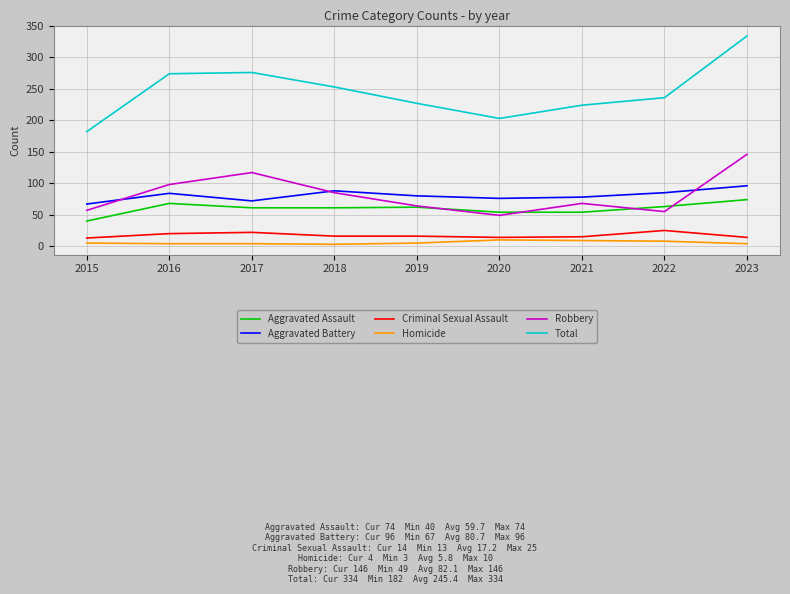

Rank the series by their maximum value, from lowest to highest.

Homicide, Criminal Sexual Assault, Aggravated Assault, Aggravated Battery, Robbery, Total